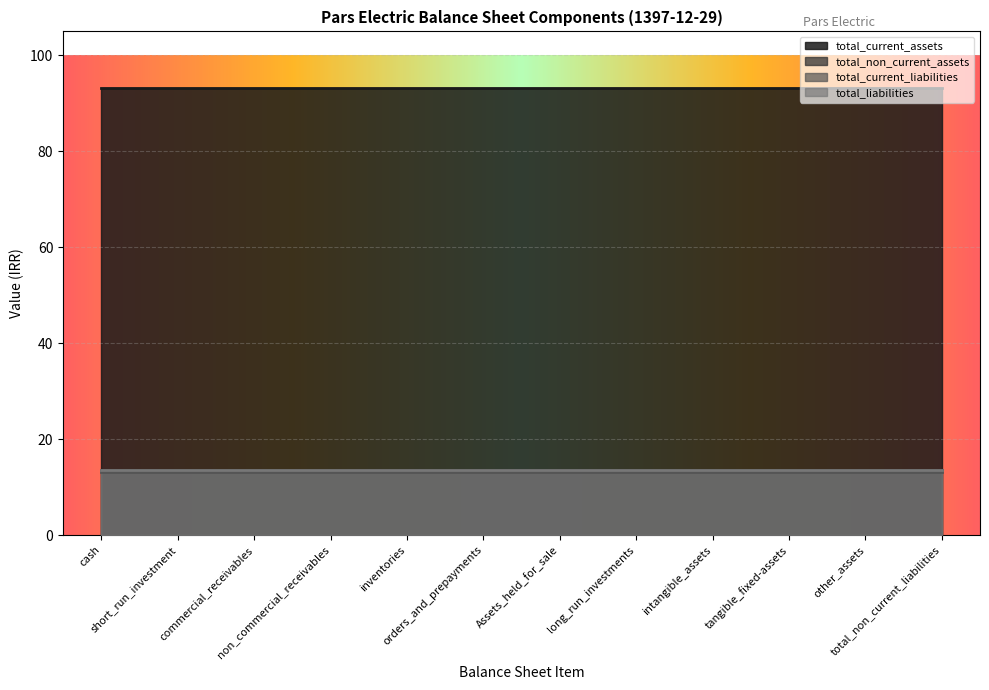

The total_current_assets series shows 931299 at Assets_held_for_sale. True or false?

True